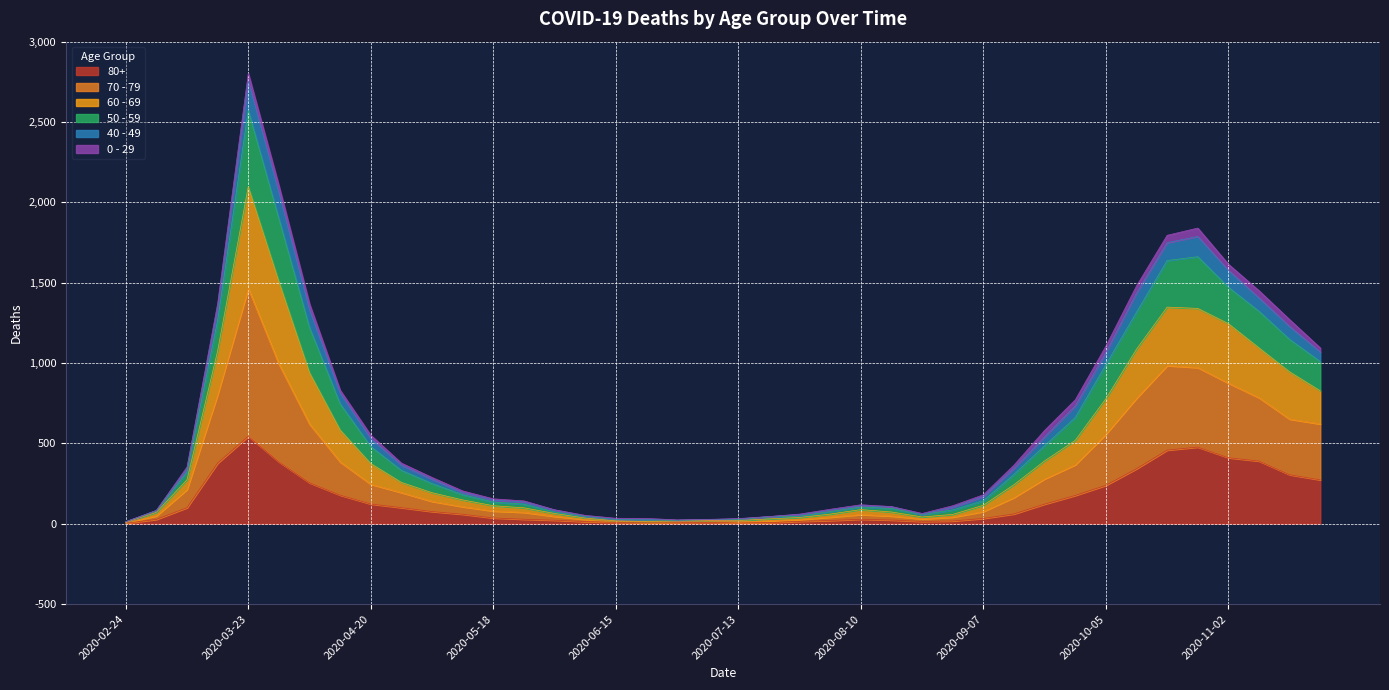

At how many categories does at least one series exceed 120?

24